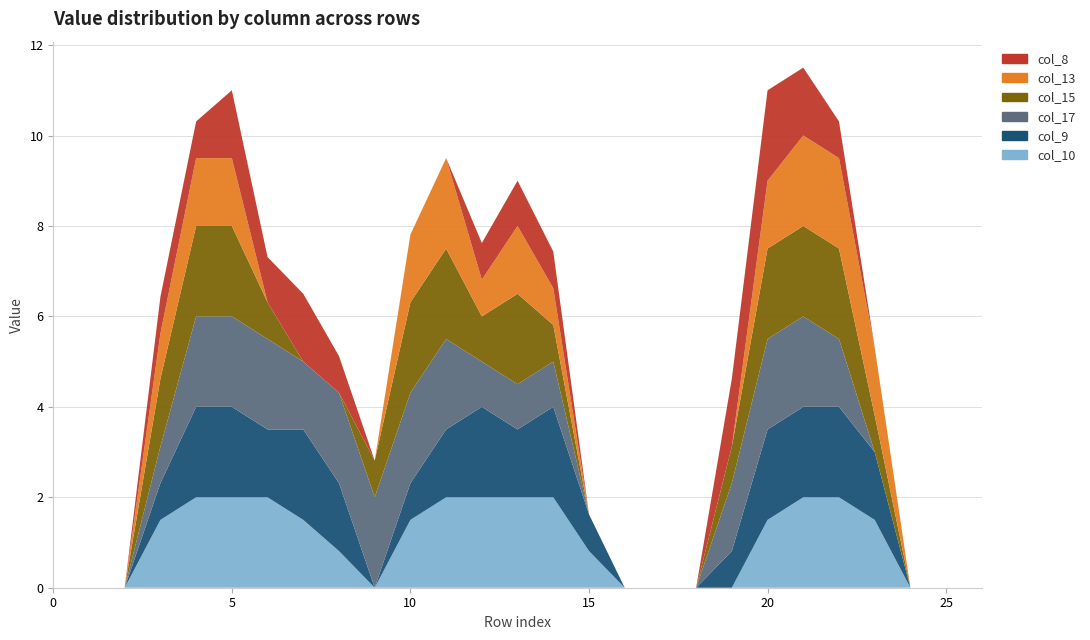

Reading left to right, extract all data points from this chart.

col_8: 0.0	0.0	0.0	0.8	0.8	1.5	1.0	1.5	0.8	0.0	0.0	0.0	0.8	1.0	0.8	0.0	0.0	0.0	0.0	1.5	2.0	1.5	0.8	0.0	0.0	0.0	0.0
col_13: 0.0	0.0	0.0	1.0	1.5	1.5	0.0	0.0	0.0	0.0	1.5	2.0	0.8	1.5	0.8	0.0	0.0	0.0	0.0	0.0	1.5	2.0	2.0	1.5	0.0	0.0	0.0
col_15: 0.0	0.0	0.0	1.5	2.0	2.0	0.8	0.0	0.0	0.8	2.0	2.0	1.0	2.0	0.8	0.0	0.0	0.0	0.0	0.8	2.0	2.0	2.0	0.8	0.0	0.0	0.0
col_17: 0.0	0.0	0.0	0.8	2.0	2.0	2.0	1.5	2.0	2.0	2.0	2.0	1.0	1.0	1.0	0.0	0.0	0.0	0.0	1.5	2.0	2.0	1.5	0.0	0.0	0.0	0.0
col_9: 0.0	0.0	0.0	0.8	2.0	2.0	1.5	2.0	1.5	0.0	0.8	1.5	2.0	1.5	2.0	0.8	0.0	0.0	0.0	0.8	2.0	2.0	2.0	1.5	0.0	0.0	0.0
col_10: 0.0	0.0	0.0	1.5	2.0	2.0	2.0	1.5	0.8	0.0	1.5	2.0	2.0	2.0	2.0	0.8	0.0	0.0	0.0	0.0	1.5	2.0	2.0	1.5	0.0	0.0	0.0